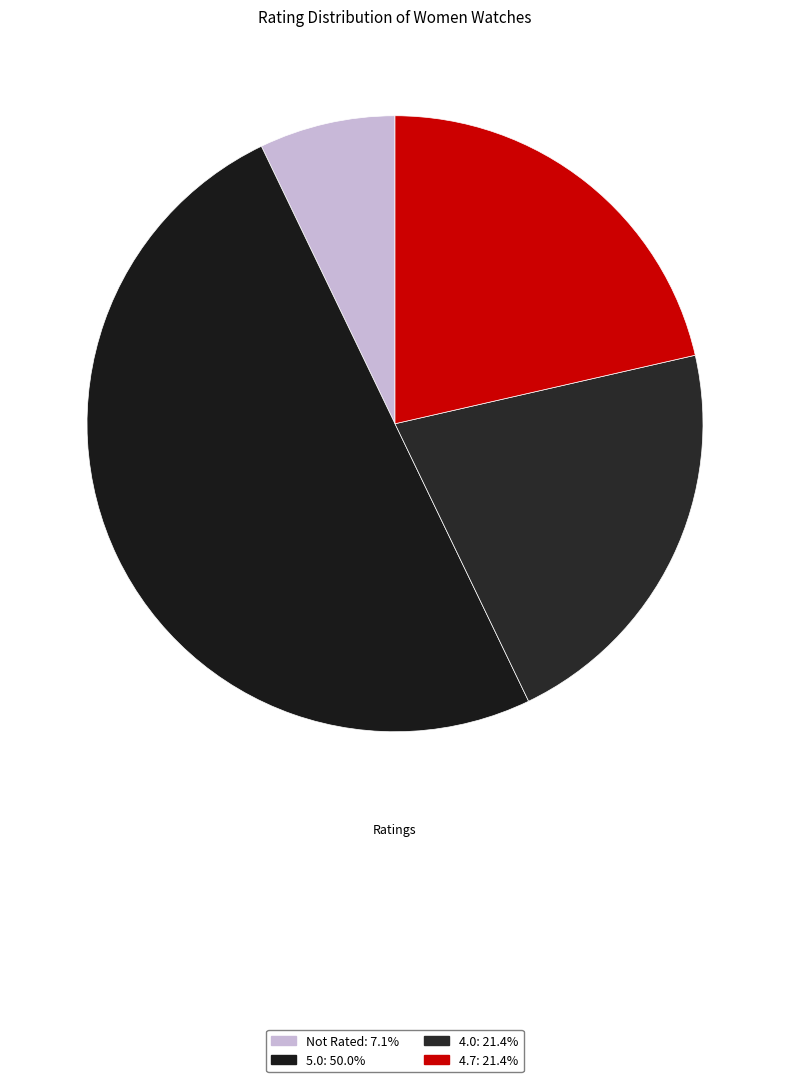

Count the number of slices in the pie.

4